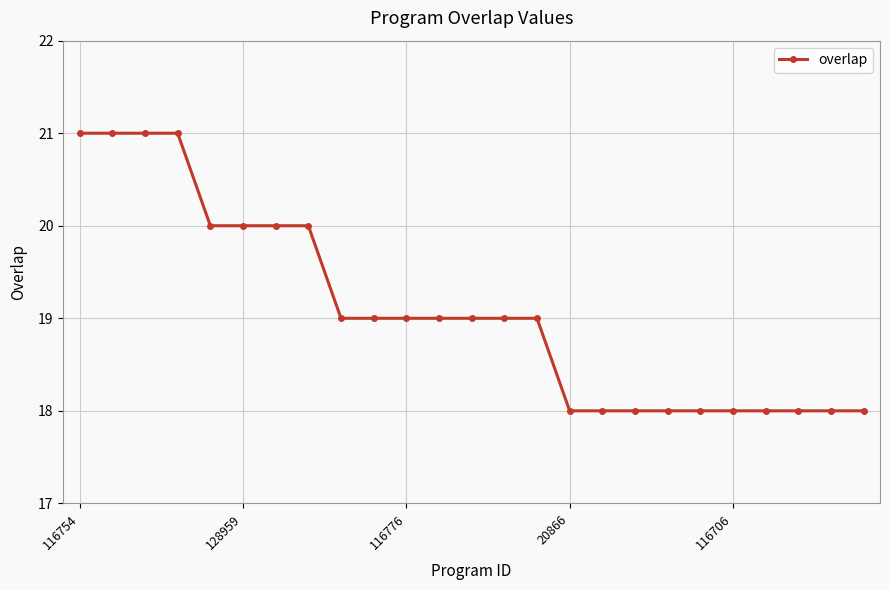

What is the minimum value shown in the chart?

18